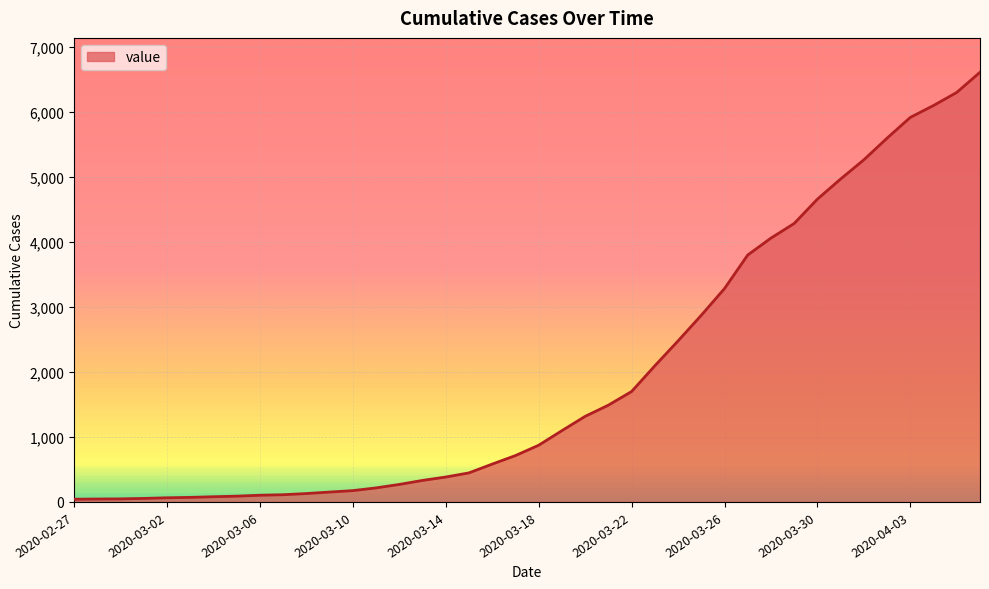

What is the greatest value displayed?

6607